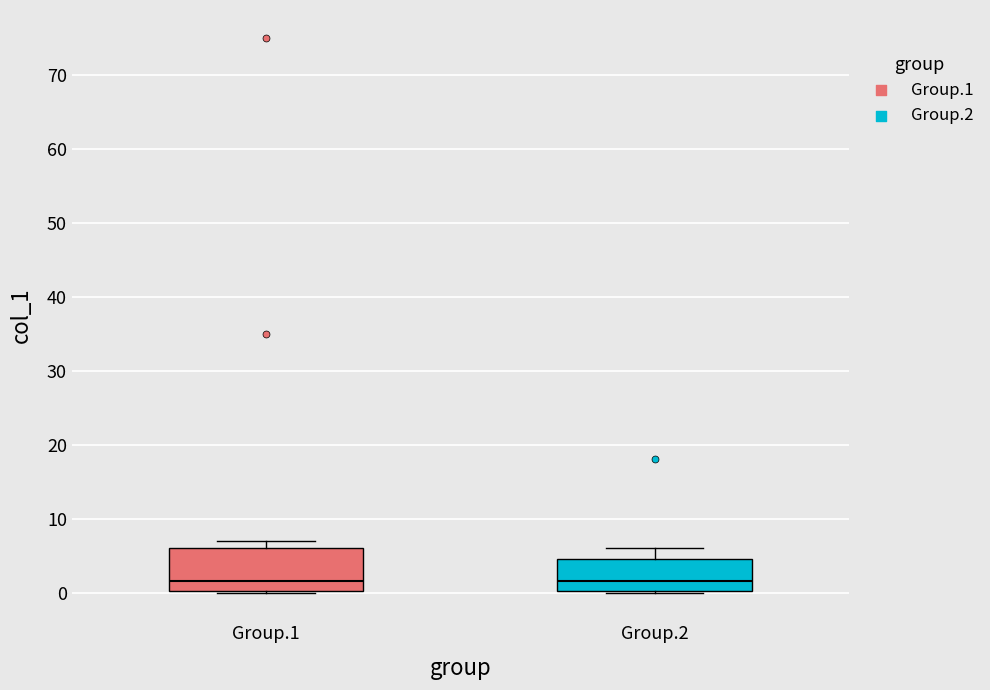

Which box is the tallest, from its lower edge to its upper edge?

Group.1